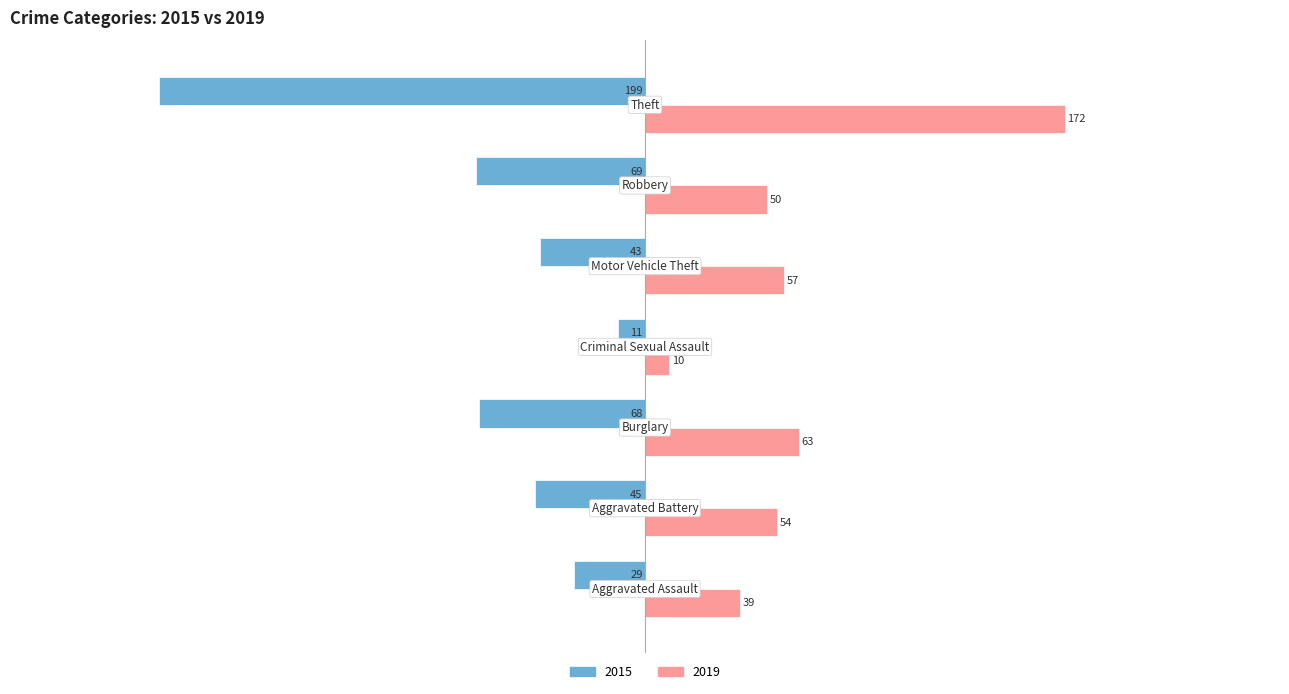

Which series has the largest total across all categories?

2019